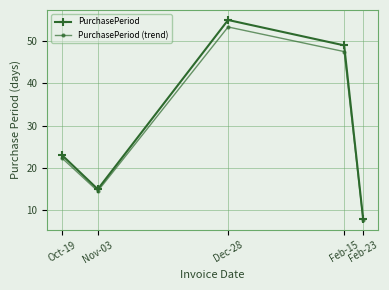

Where is the first local maximum for PurchasePeriod (trend)?

Dec-28